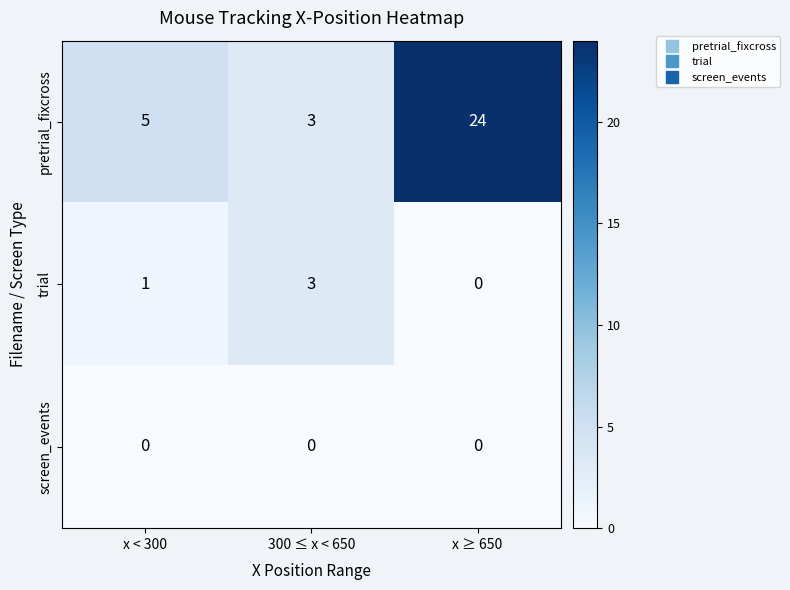

At how many categories does at least one series exceed 9?

1